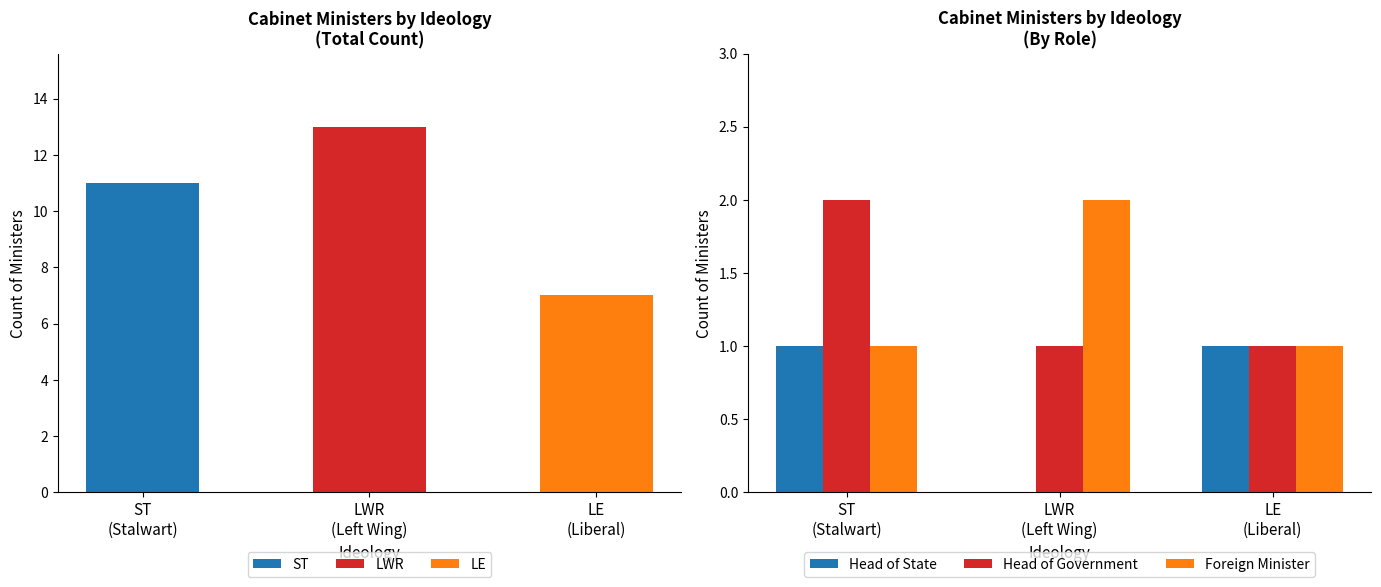

At which label is Head of State closest to 0?

LWR
(Left Wing)